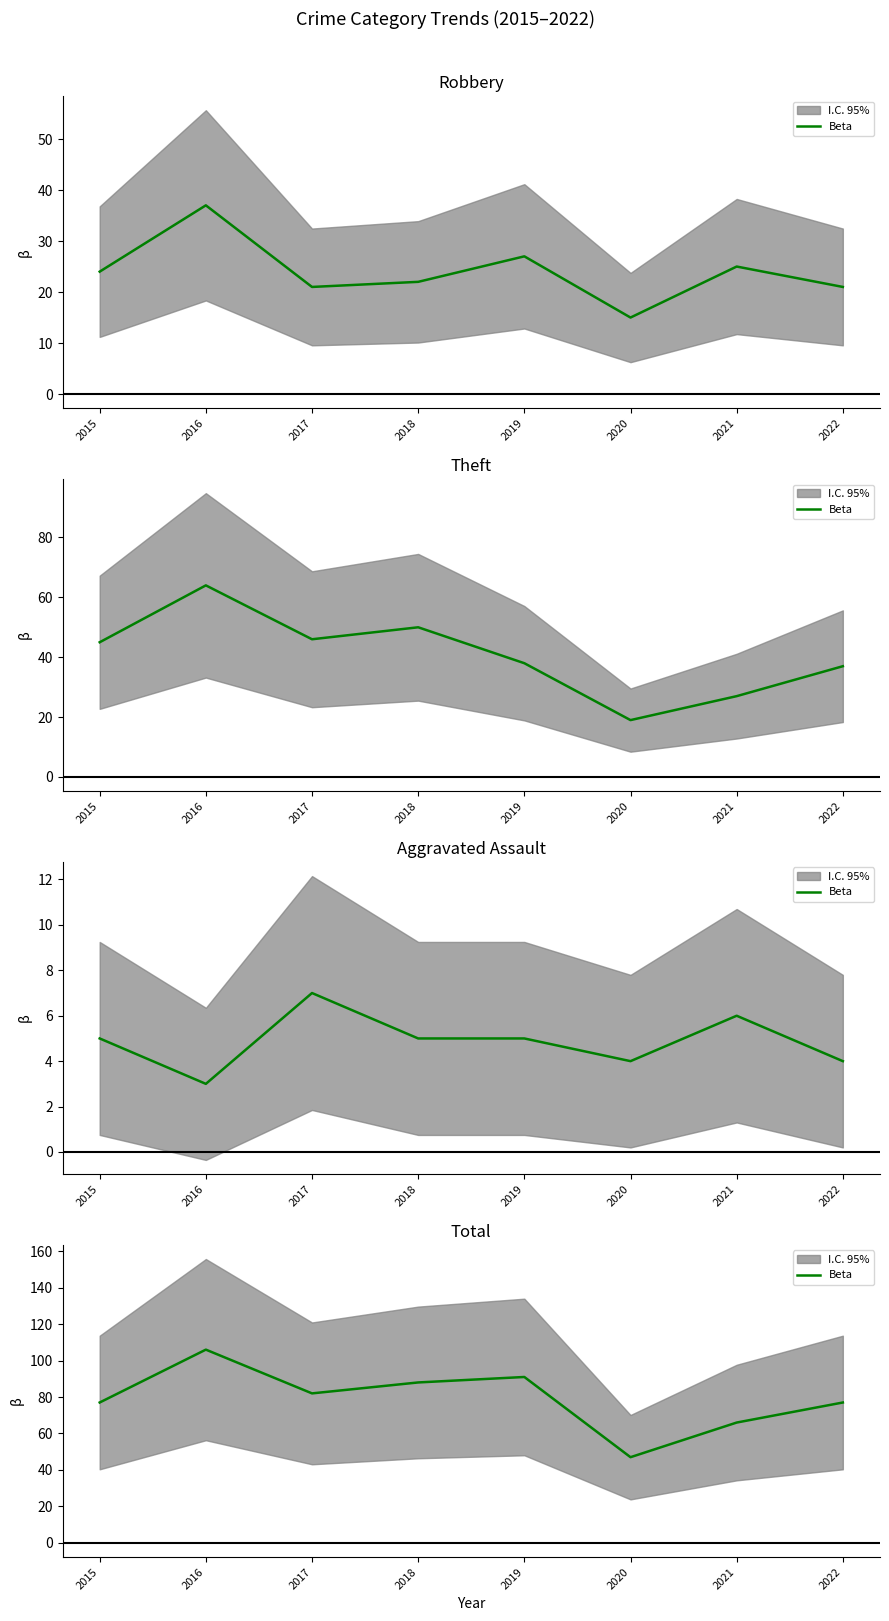

The value at 2016 is 106. True or false?

True